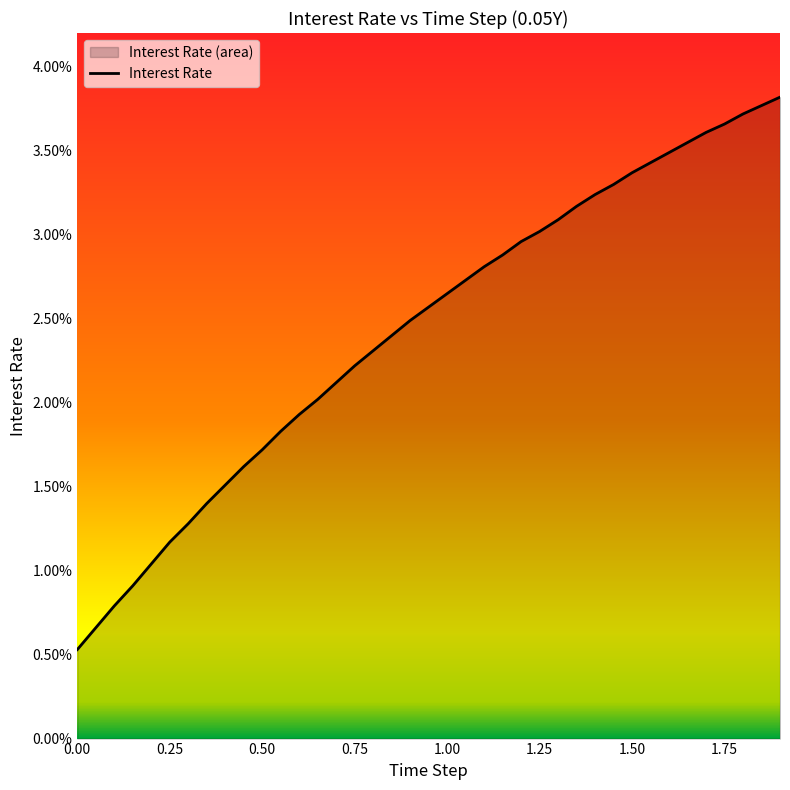

What position from the left is 0.00?

1